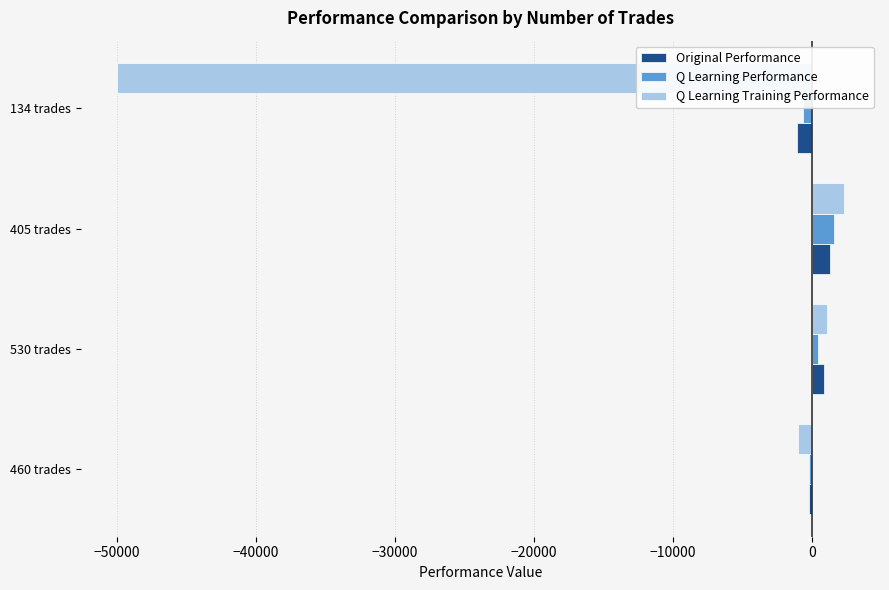

Reading right to left, what are all the values shown in this chart?

Original Performance: -1103.5	1318.4	836.3	-175.2
Q Learning Performance: -672.6	1581.4	411.4	-196.7
Q Learning Training Performance: -50000.0	2285.8	1092.9	-965.0